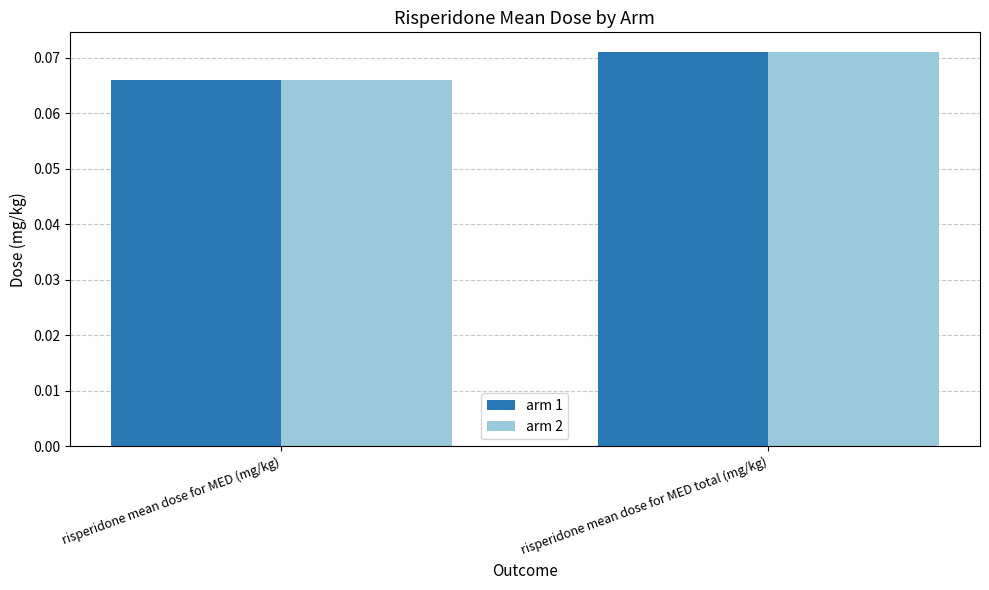

The arm 2 series shows 0.0 at risperidone mean dose for MED (mg/kg). True or false?

False